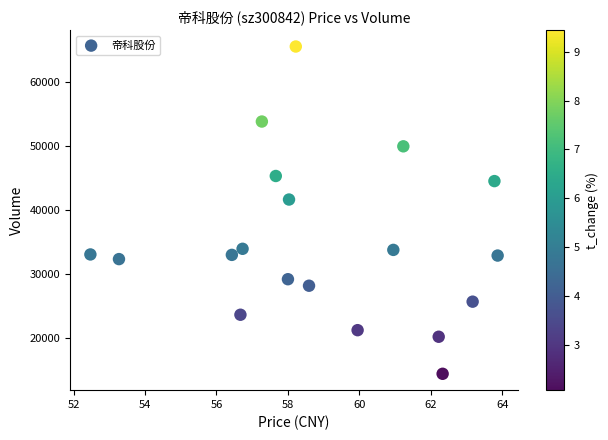

What Y value in the scatter plot is closest to 40034?

41694